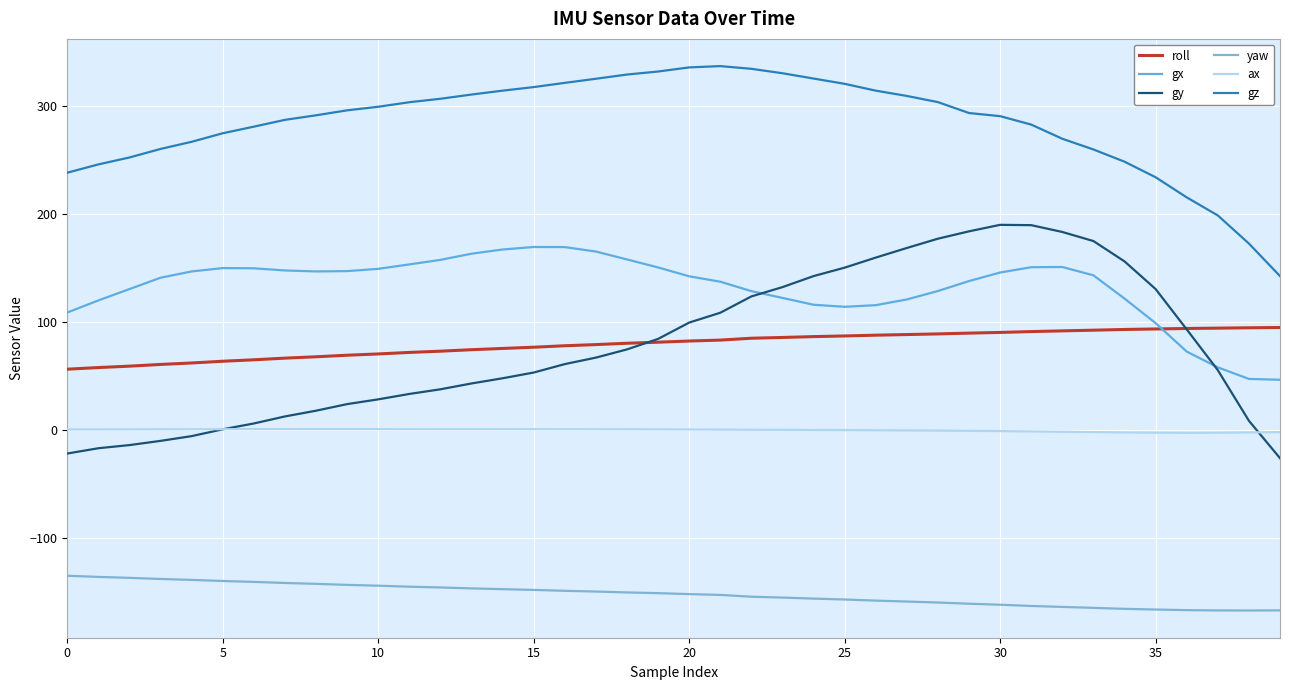

What are all the series names shown in the legend?

roll, gx, gy, yaw, ax, gz